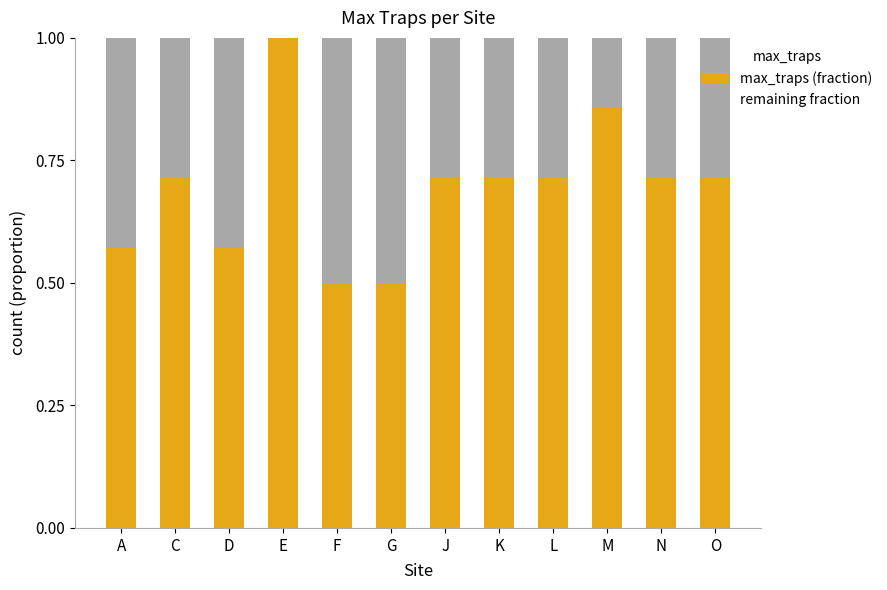

The value of max_traps (fraction) at E is 1.0. True or false?

True